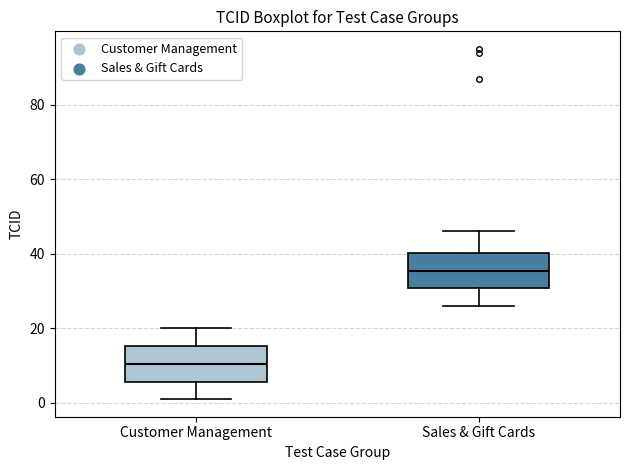

Reading left to right, transcribe this box plot: for each box, give where its median line is, the range the box spans, and where its two whiskers end, as read against the y-axis. The values are not printed on the chart, so give them approximately, as read against the axis.

Customer Management: median 10, box 6 to 16, whiskers 2 to 20
Sales & Gift Cards: median 36, box 30 to 40, whiskers 26 to 46